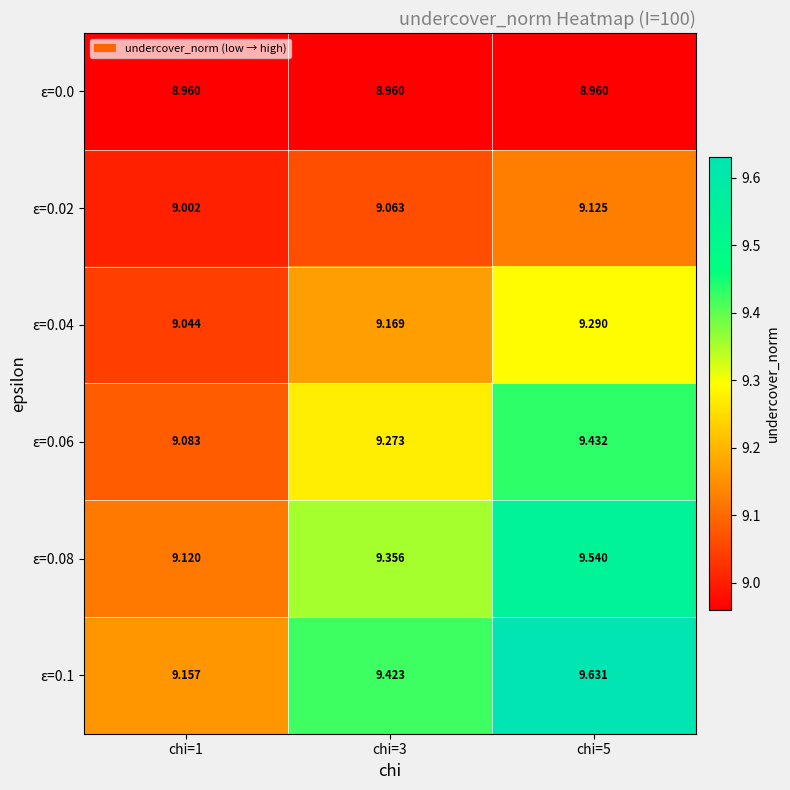

Is the value of ε=0.04 at chi=1 greater than the value of ε=0.06 at chi=1?

No